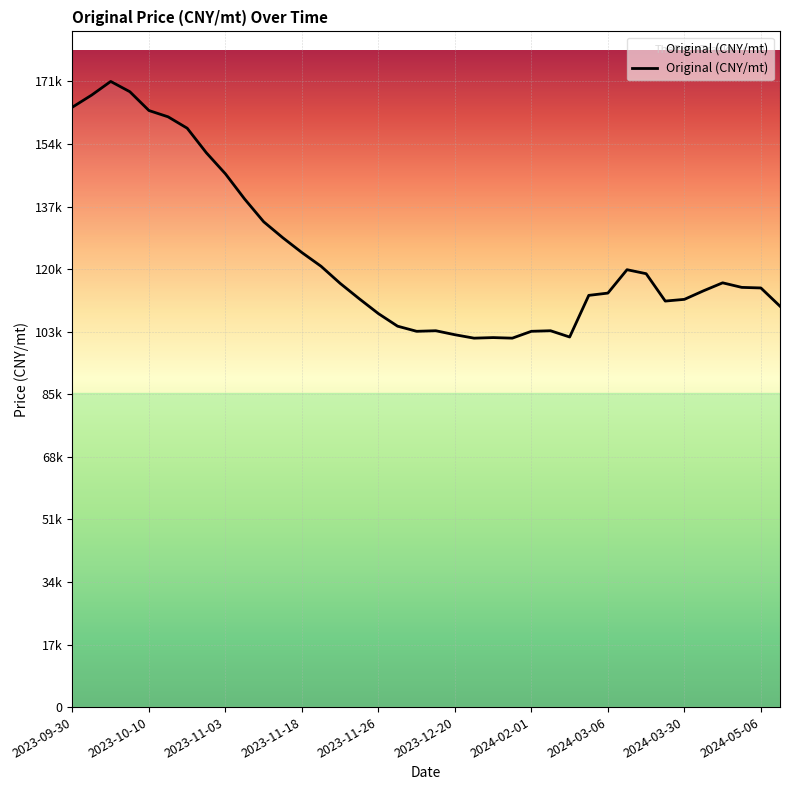

What is the greatest value displayed?

171851.8